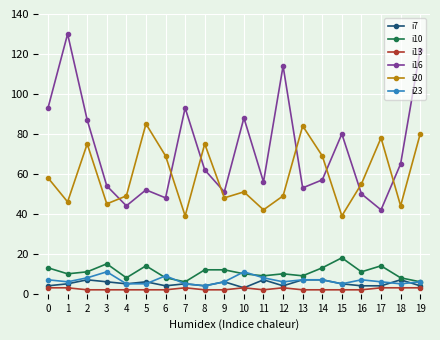

What is the maximum value shown in the chart?

130